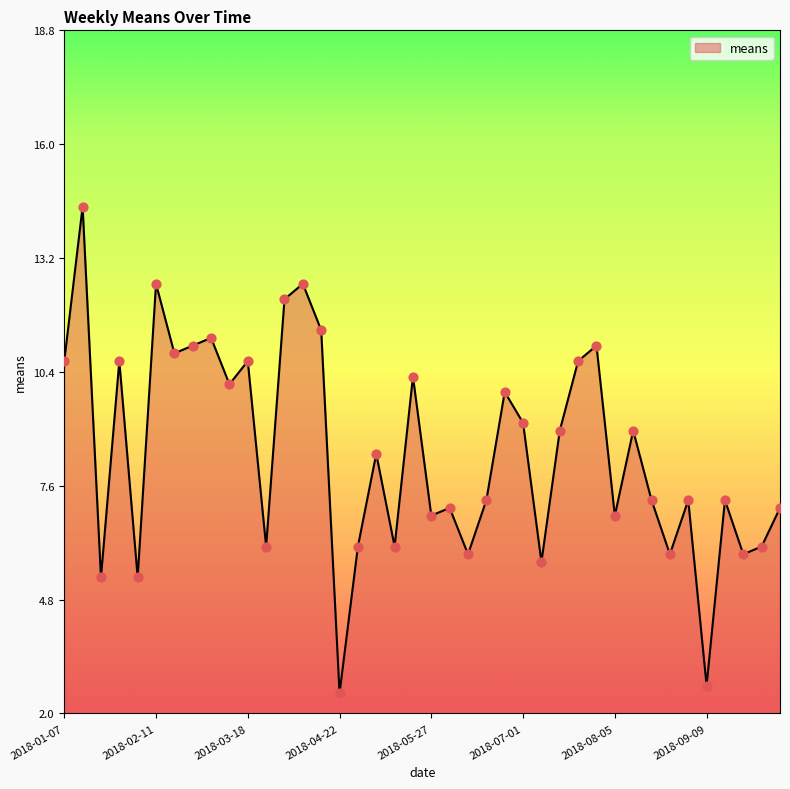

What is the maximum value shown in the chart?

14.4